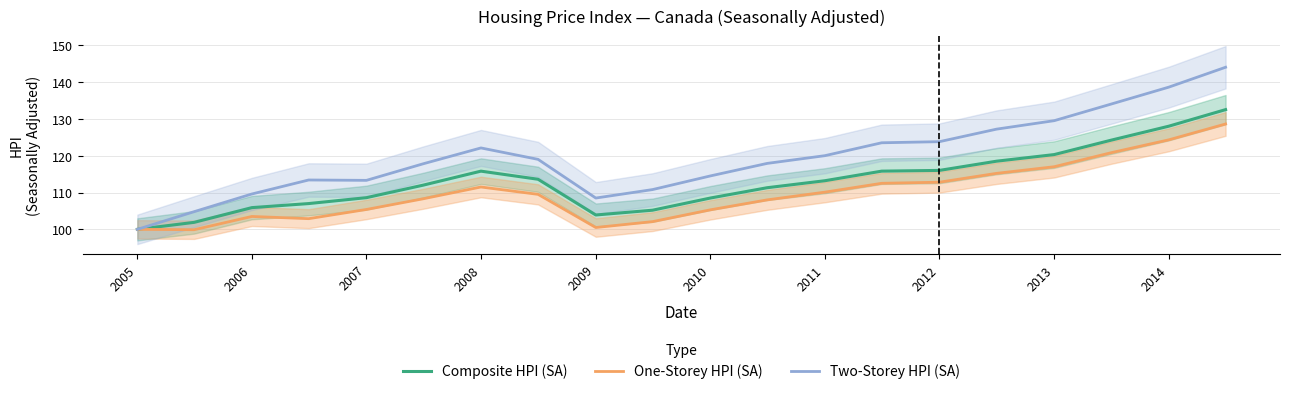

Is it true that Two-Storey HPI (SA) equals 58.7 at 2012?

False